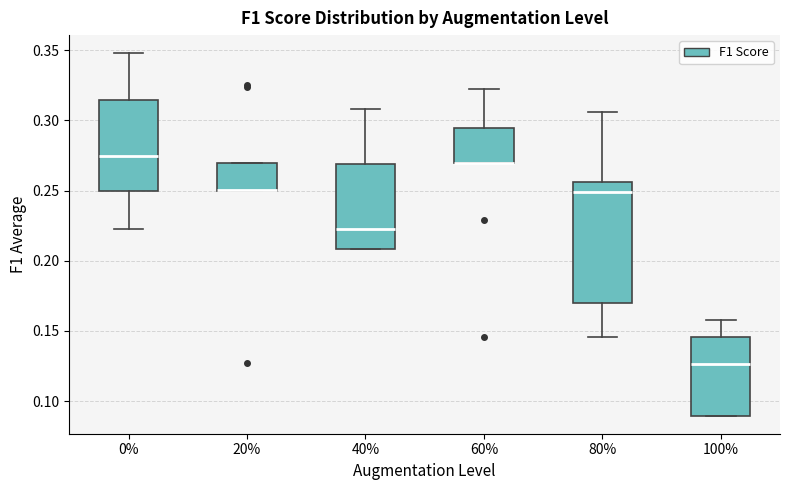

Reading left to right, transcribe this box plot: for each box, give where its median line is, the range the box spans, and where its two whiskers end, as read against the y-axis. The values are not printed on the chart, so give them approximately, as read against the axis.

0%: median 0.275, box 0.250 to 0.315, whiskers 0.225 to 0.350
20%: median 0.250 (drawn on the box's lower edge), box 0.250 to 0.270, whiskers 0.250 to 0.270
40%: median 0.225, box 0.210 to 0.270, whiskers 0.210 to 0.310
60%: median 0.270 (drawn on the box's lower edge), box 0.270 to 0.295, whiskers 0.270 to 0.320
80%: median 0.250, box 0.170 to 0.255, whiskers 0.145 to 0.305
100%: median 0.125, box 0.090 to 0.145, whiskers 0.090 to 0.160